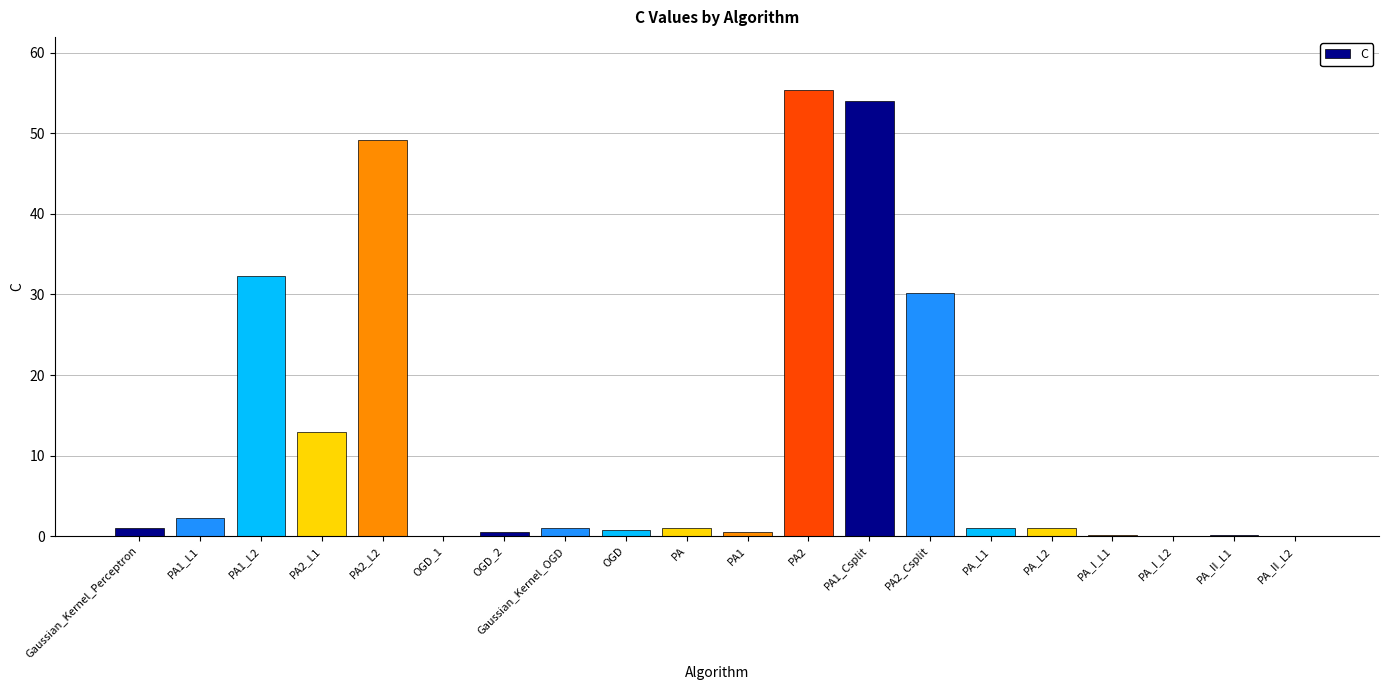

Are the bars horizontal?

No